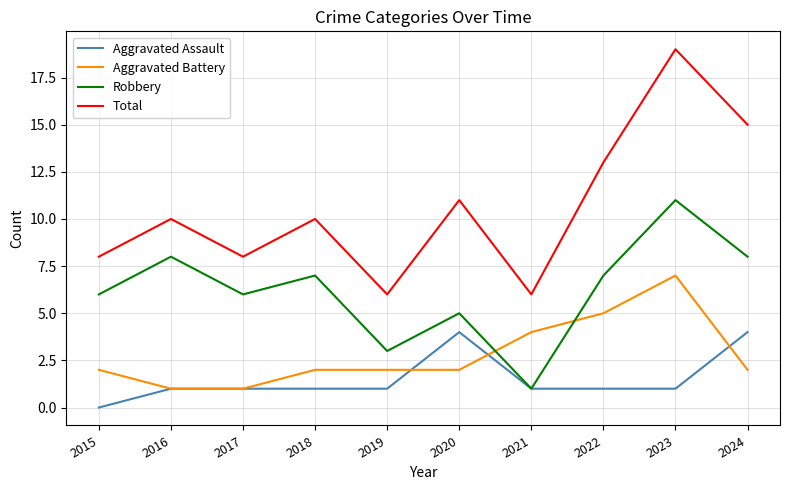

Rank the series by their maximum value, from lowest to highest.

Aggravated Assault, Aggravated Battery, Robbery, Total